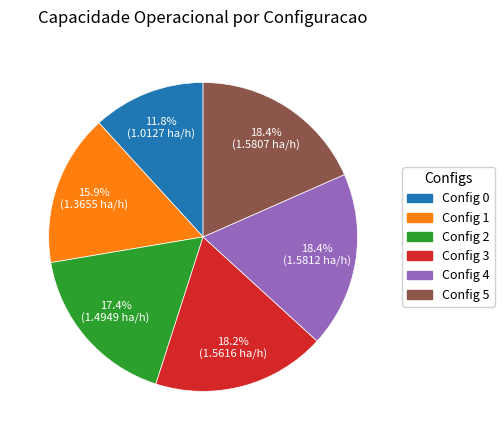

Is there any slice that represents more than half of the pie?

No